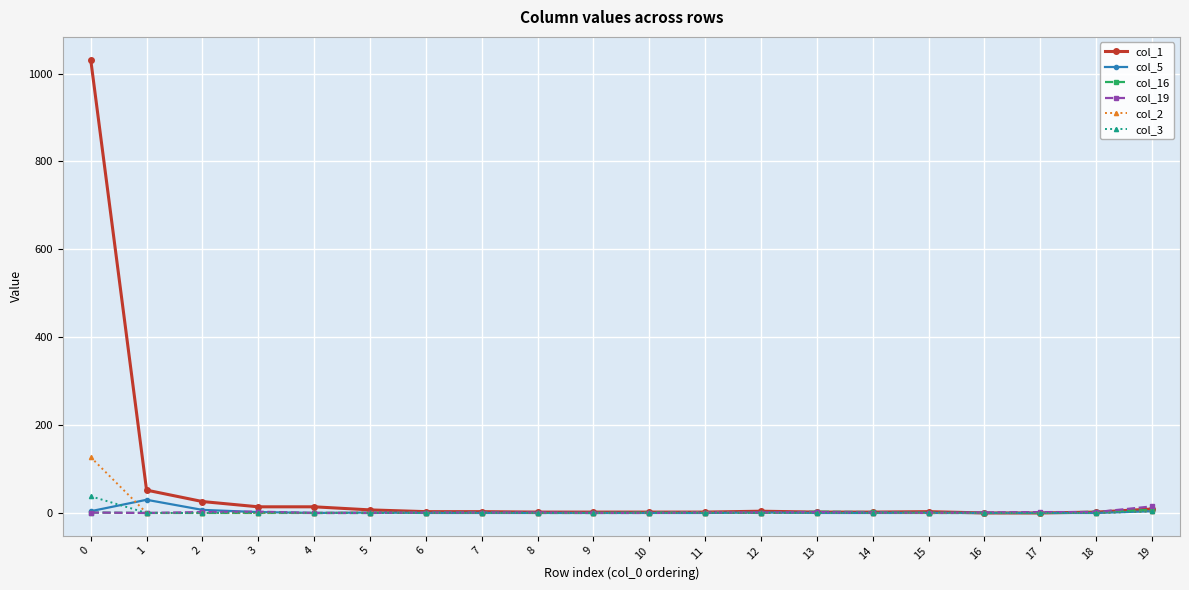

The value of col_16 at 12 is 0. True or false?

True